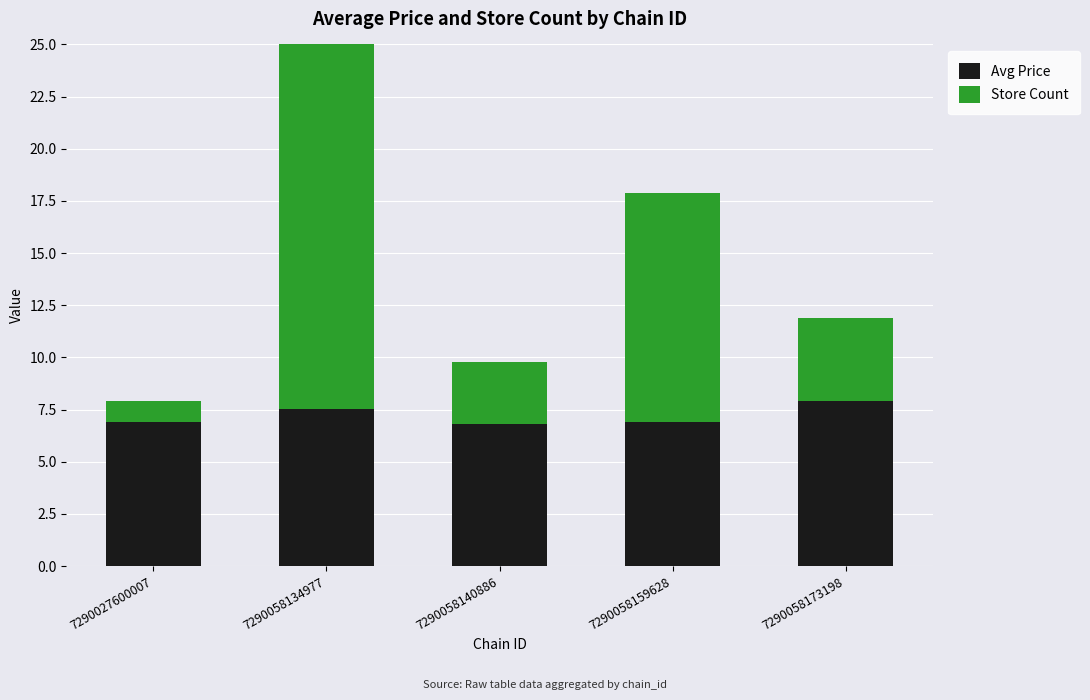

Where is Store Count nearest to the value 11?

7290058159628